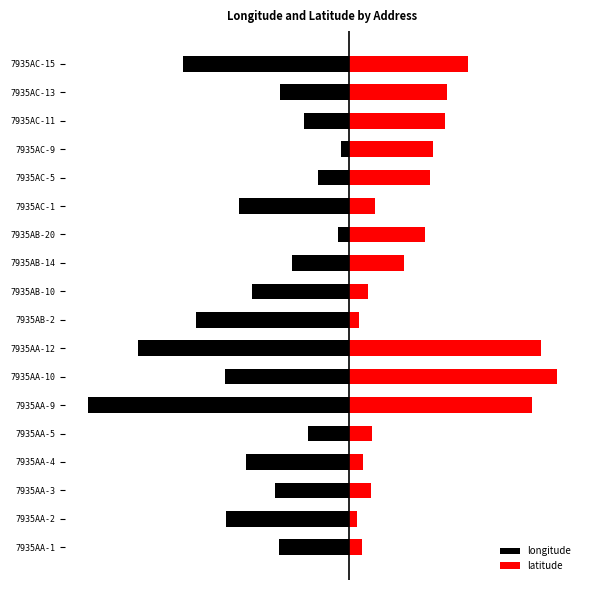

The value of longitude at 7935AA-5 is -0.1. True or false?

True